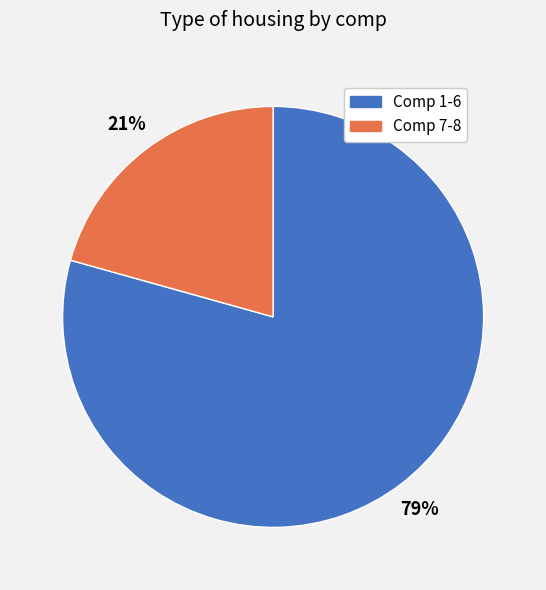

Is there a majority slice in this chart?

Yes